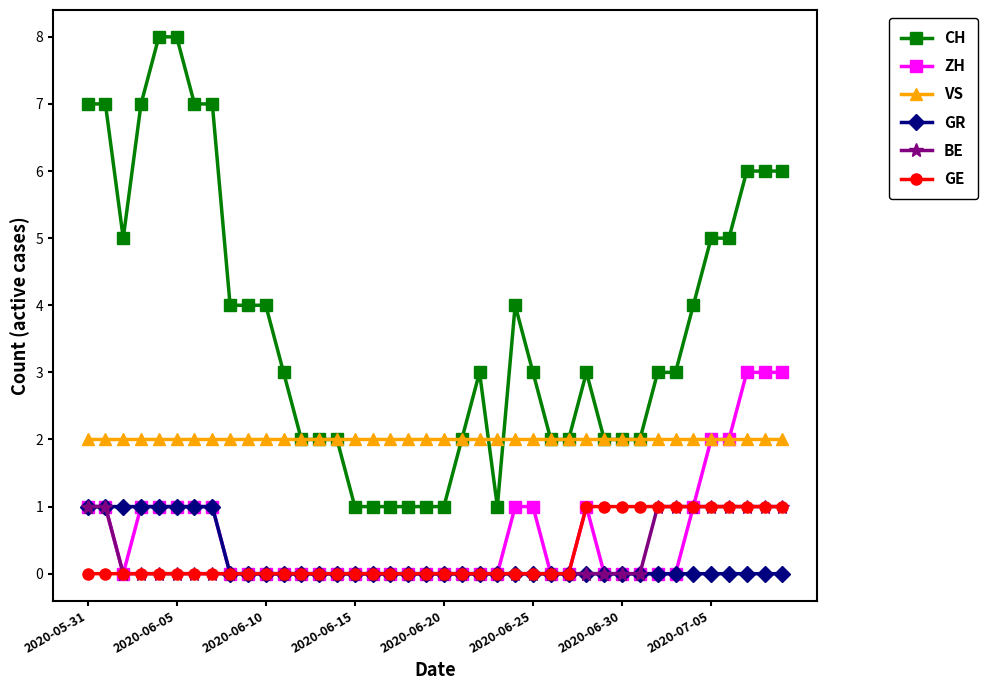

Does the chart display data point markers on the line(s)?

Yes